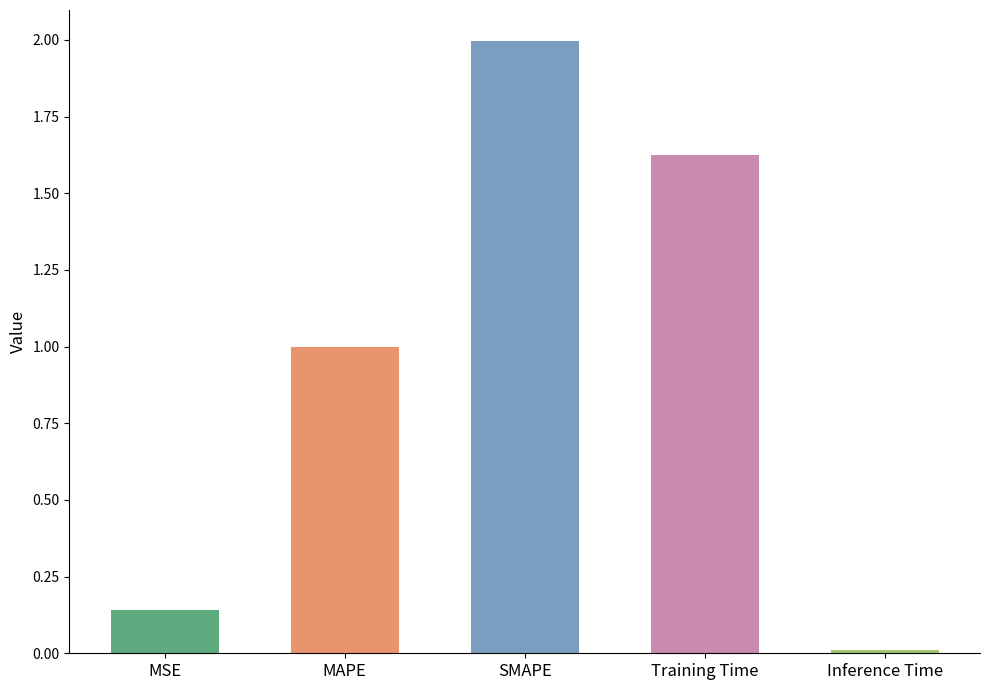

List the labels in order of value, largest first.

SMAPE, Training Time, MAPE, MSE, Inference Time